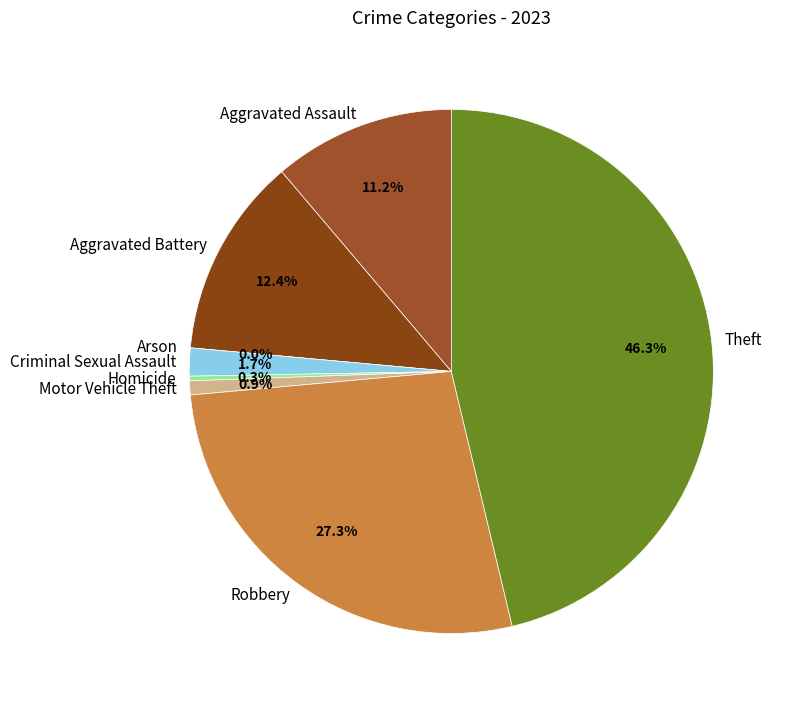

What is the change in value from Criminal Sexual Assault to Theft?

+155